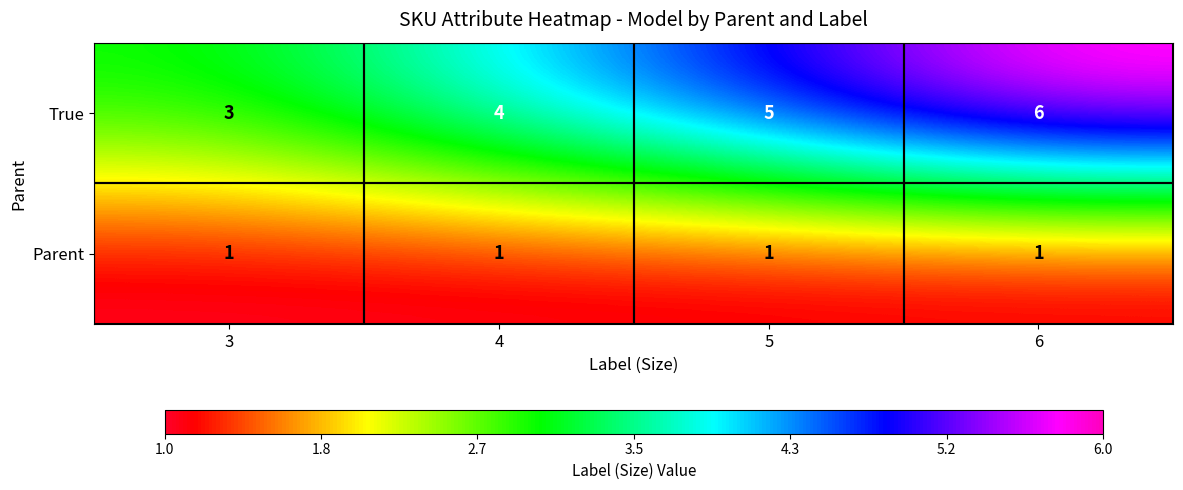

What is the sum of all True values?

18